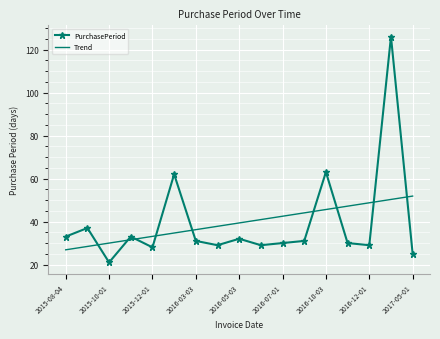

List the series in order of their peak value, highest first.

PurchasePeriod, Trend